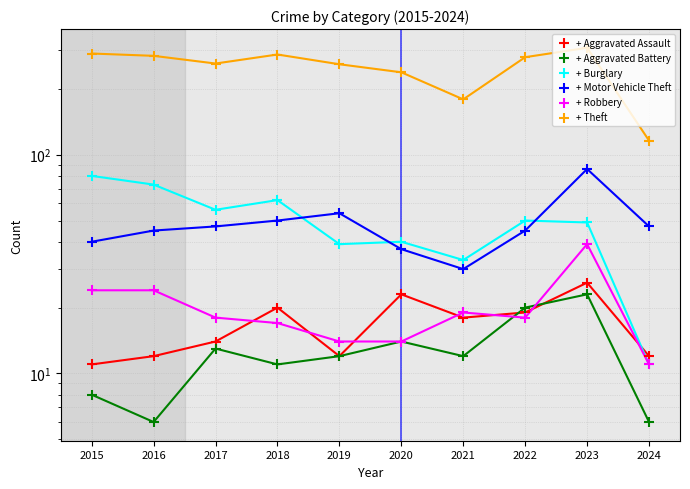

Which series has the largest total across all categories?

+ Theft